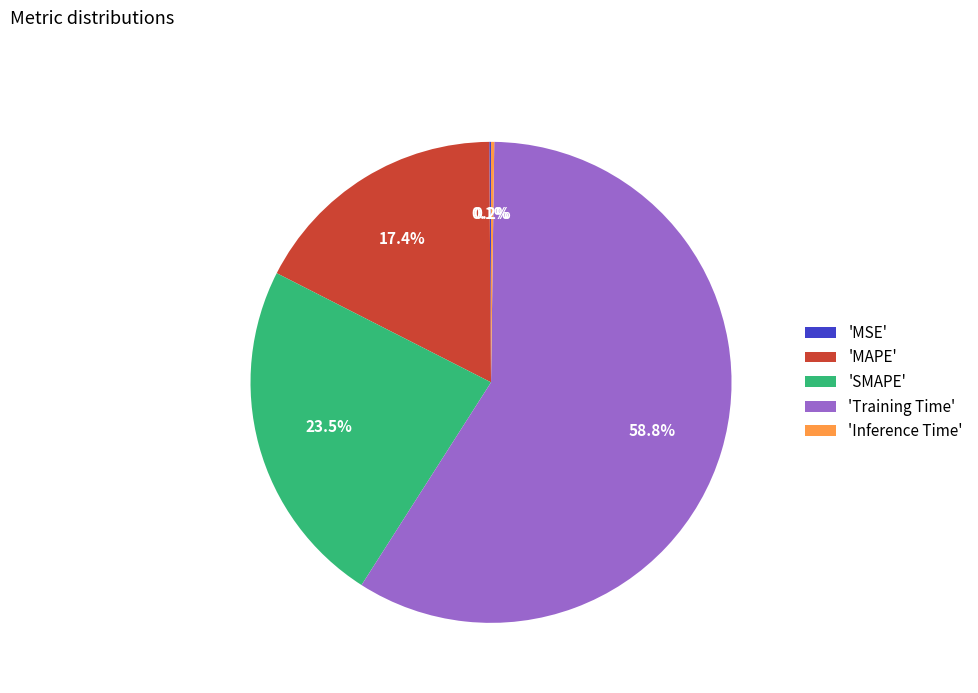

Which slice is the largest?

'Training Time'